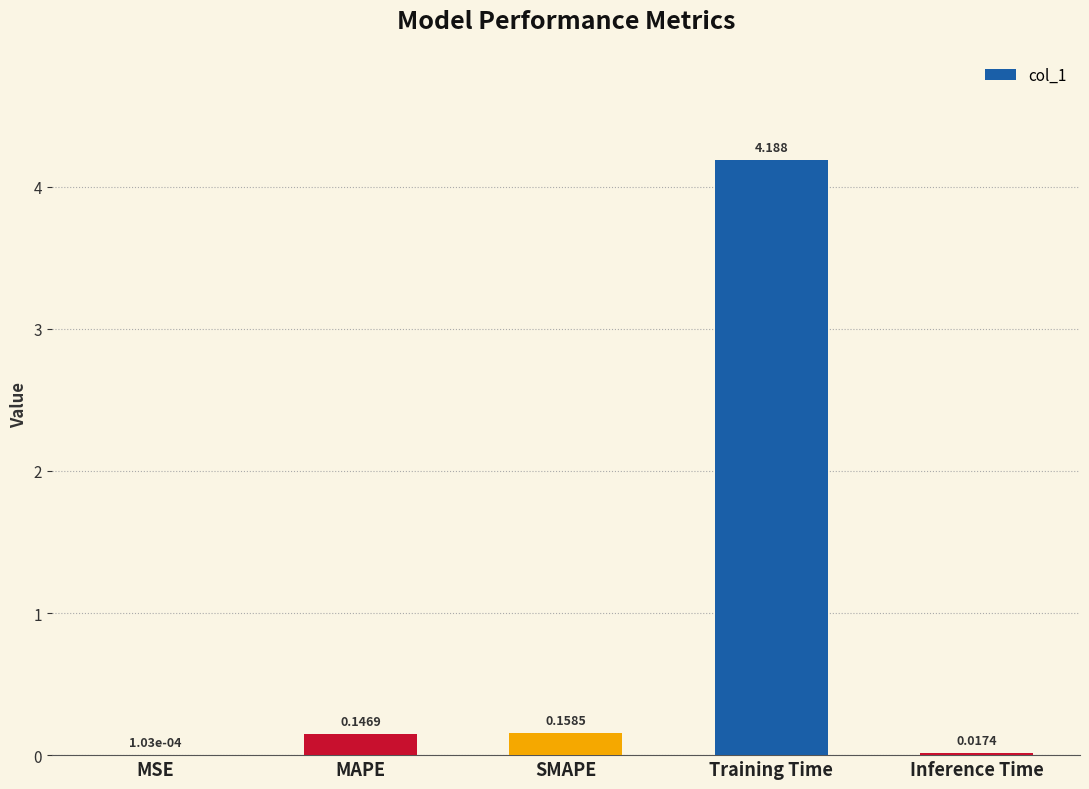

Between Inference Time and Training Time, which is larger?

Training Time